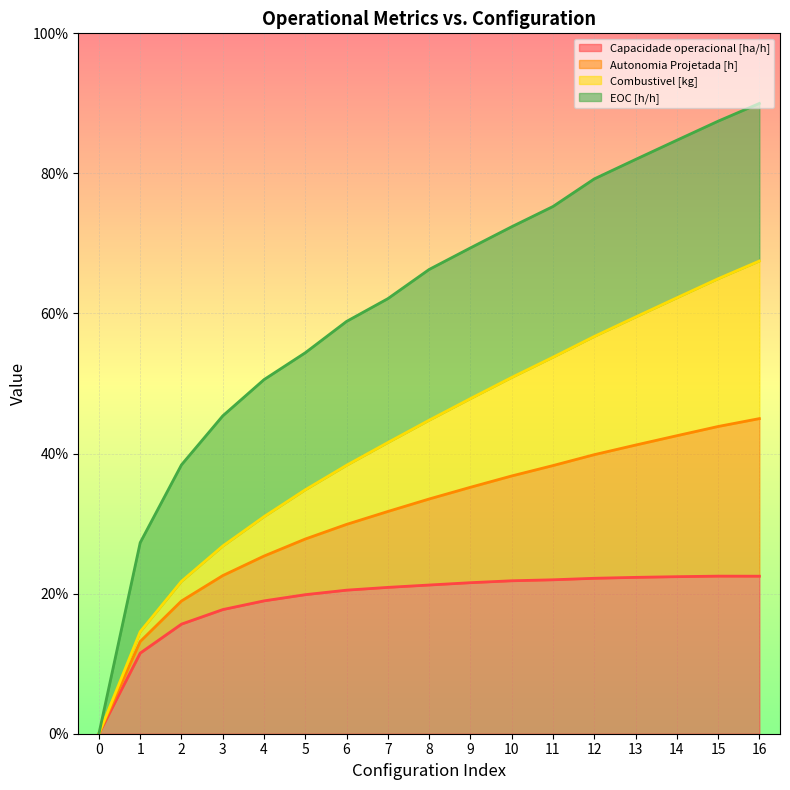

Does the chart display data point markers on the line(s)?

No